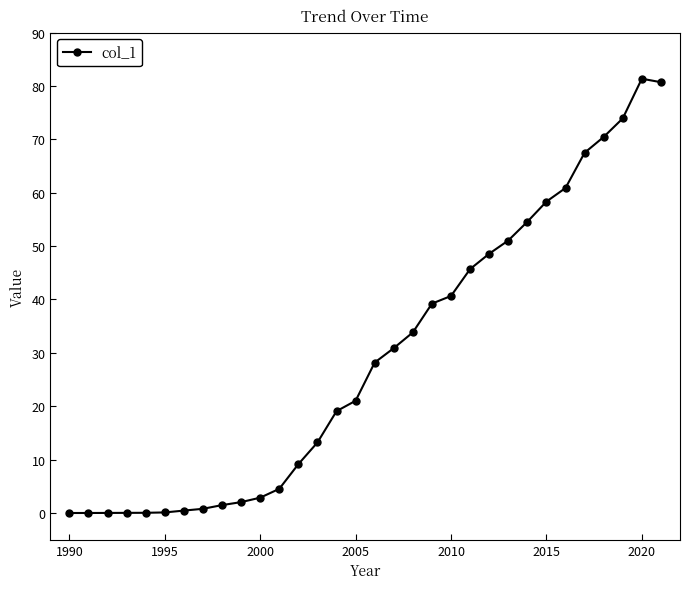

What is the difference between the maximum and minimum values?

81.3